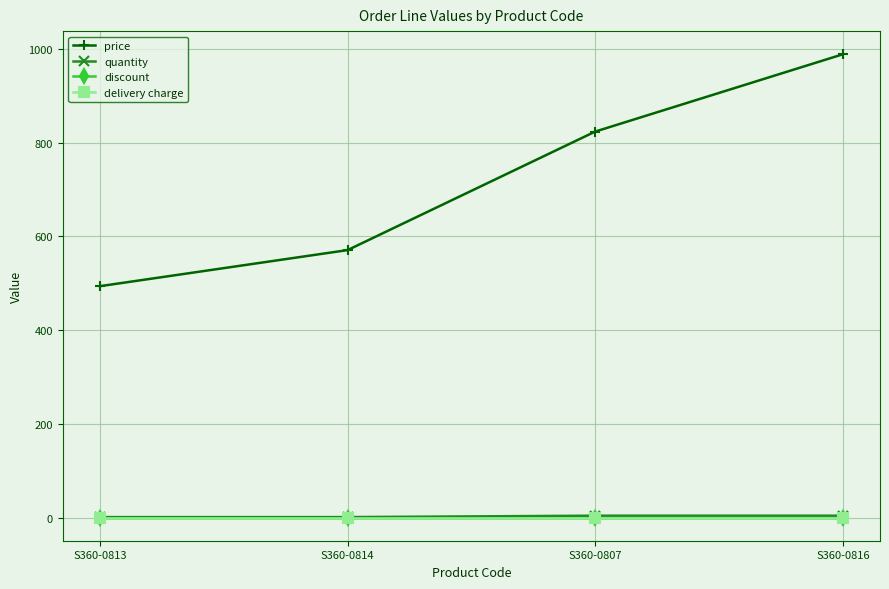

At how many categories does at least one series exceed 136?

4